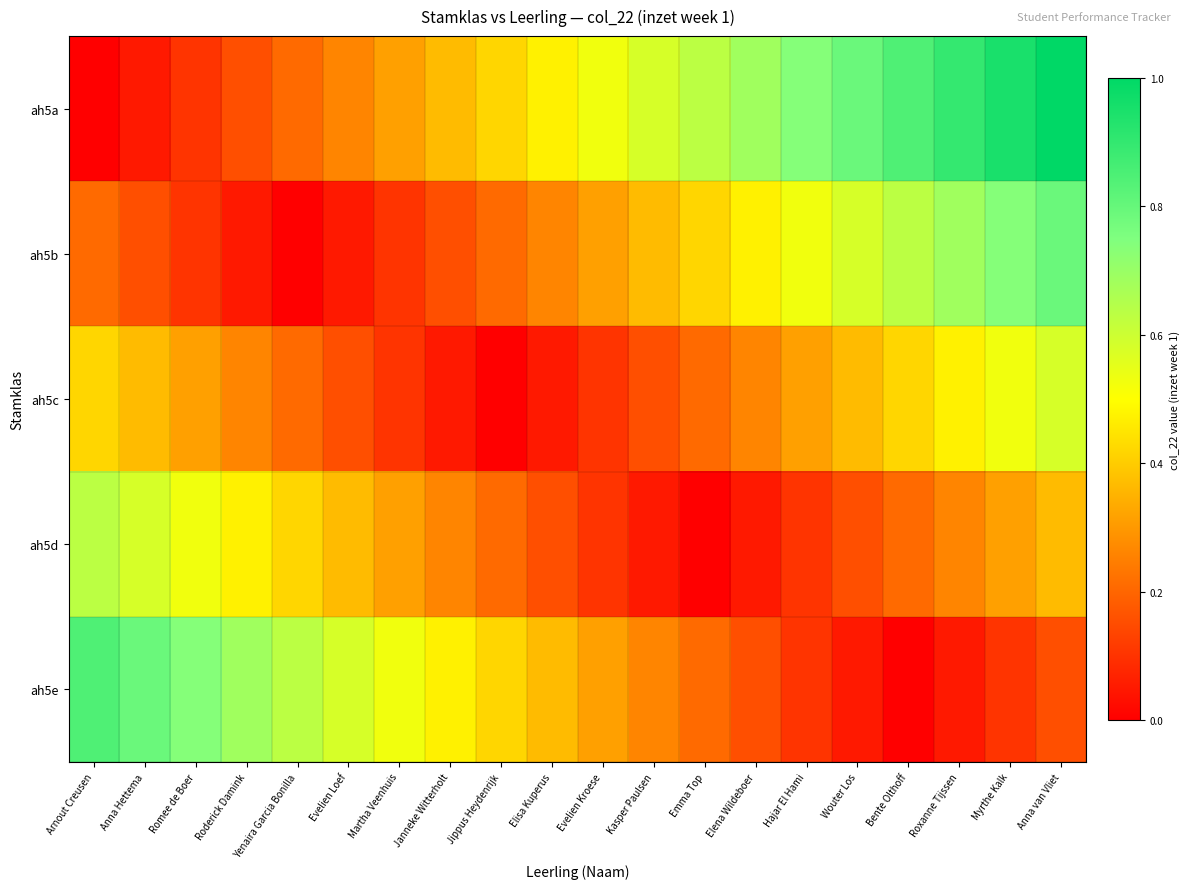

Reading right to left, list all the values displayed in this chart.

ah5a: Anna van Vliet=1.0	Myrthe Kalk=0.9	Roxanne Tijssen=0.9	Bente Olthoff=0.8	Wouter Los=0.8	Hajar El Hami=0.7	Elena Wildeboer=0.7	Emma Top=0.6	Kasper Paulsen=0.6	Evelien Kroese=0.5	Elisa Kuperus=0.5	Jippus Heydenrijk=0.4	Janneke Witterholt=0.4	Martha Veenhuis=0.3	Evelien Loef=0.3	Yenaira Garcia Bonilla=0.2	Roderick Damink=0.2	Romee de Boer=0.1	Anna Hettema=0.1	Arnout Creusen=0.0
ah5b: Anna van Vliet=0.8	Myrthe Kalk=0.7	Roxanne Tijssen=0.7	Bente Olthoff=0.6	Wouter Los=0.6	Hajar El Hami=0.5	Elena Wildeboer=0.5	Emma Top=0.4	Kasper Paulsen=0.4	Evelien Kroese=0.3	Elisa Kuperus=0.3	Jippus Heydenrijk=0.2	Janneke Witterholt=0.2	Martha Veenhuis=0.1	Evelien Loef=0.1	Yenaira Garcia Bonilla=0.0	Roderick Damink=0.1	Romee de Boer=0.1	Anna Hettema=0.2	Arnout Creusen=0.2
ah5c: Anna van Vliet=0.6	Myrthe Kalk=0.5	Roxanne Tijssen=0.5	Bente Olthoff=0.4	Wouter Los=0.4	Hajar El Hami=0.3	Elena Wildeboer=0.3	Emma Top=0.2	Kasper Paulsen=0.2	Evelien Kroese=0.1	Elisa Kuperus=0.1	Jippus Heydenrijk=0.0	Janneke Witterholt=0.1	Martha Veenhuis=0.1	Evelien Loef=0.2	Yenaira Garcia Bonilla=0.2	Roderick Damink=0.3	Romee de Boer=0.3	Anna Hettema=0.4	Arnout Creusen=0.4
ah5d: Anna van Vliet=0.4	Myrthe Kalk=0.3	Roxanne Tijssen=0.3	Bente Olthoff=0.2	Wouter Los=0.2	Hajar El Hami=0.1	Elena Wildeboer=0.1	Emma Top=0.0	Kasper Paulsen=0.1	Evelien Kroese=0.1	Elisa Kuperus=0.2	Jippus Heydenrijk=0.2	Janneke Witterholt=0.3	Martha Veenhuis=0.3	Evelien Loef=0.4	Yenaira Garcia Bonilla=0.4	Roderick Damink=0.5	Romee de Boer=0.5	Anna Hettema=0.6	Arnout Creusen=0.6
ah5e: Anna van Vliet=0.2	Myrthe Kalk=0.1	Roxanne Tijssen=0.1	Bente Olthoff=0.0	Wouter Los=0.1	Hajar El Hami=0.1	Elena Wildeboer=0.2	Emma Top=0.2	Kasper Paulsen=0.3	Evelien Kroese=0.3	Elisa Kuperus=0.4	Jippus Heydenrijk=0.4	Janneke Witterholt=0.5	Martha Veenhuis=0.5	Evelien Loef=0.6	Yenaira Garcia Bonilla=0.6	Roderick Damink=0.7	Romee de Boer=0.7	Anna Hettema=0.8	Arnout Creusen=0.8